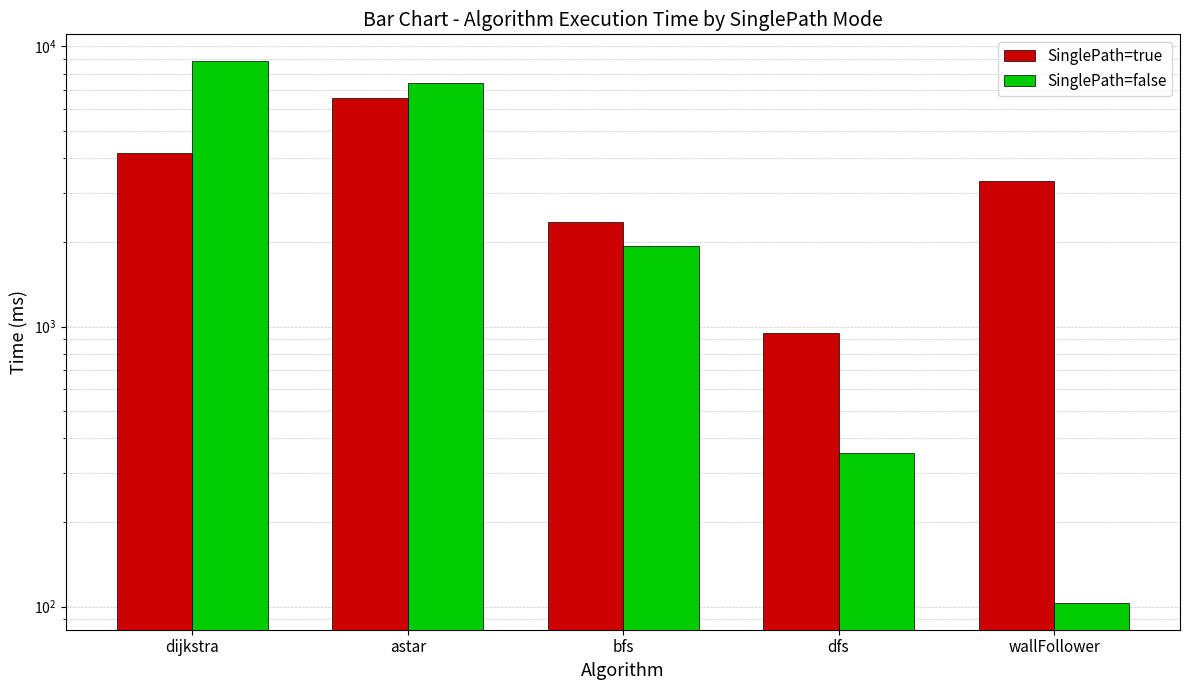

How many groups of bars are there?

5